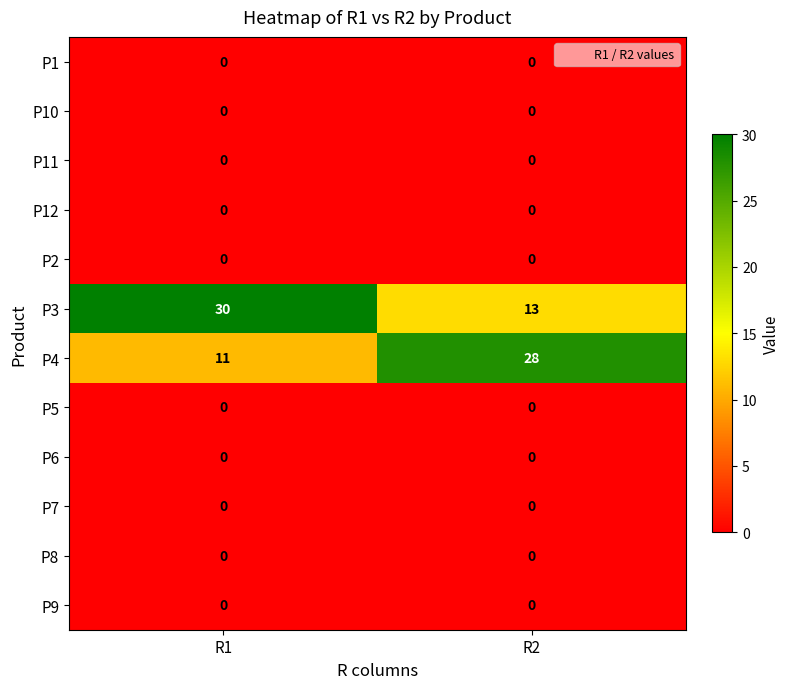

What is the total value across all series at R1?

41